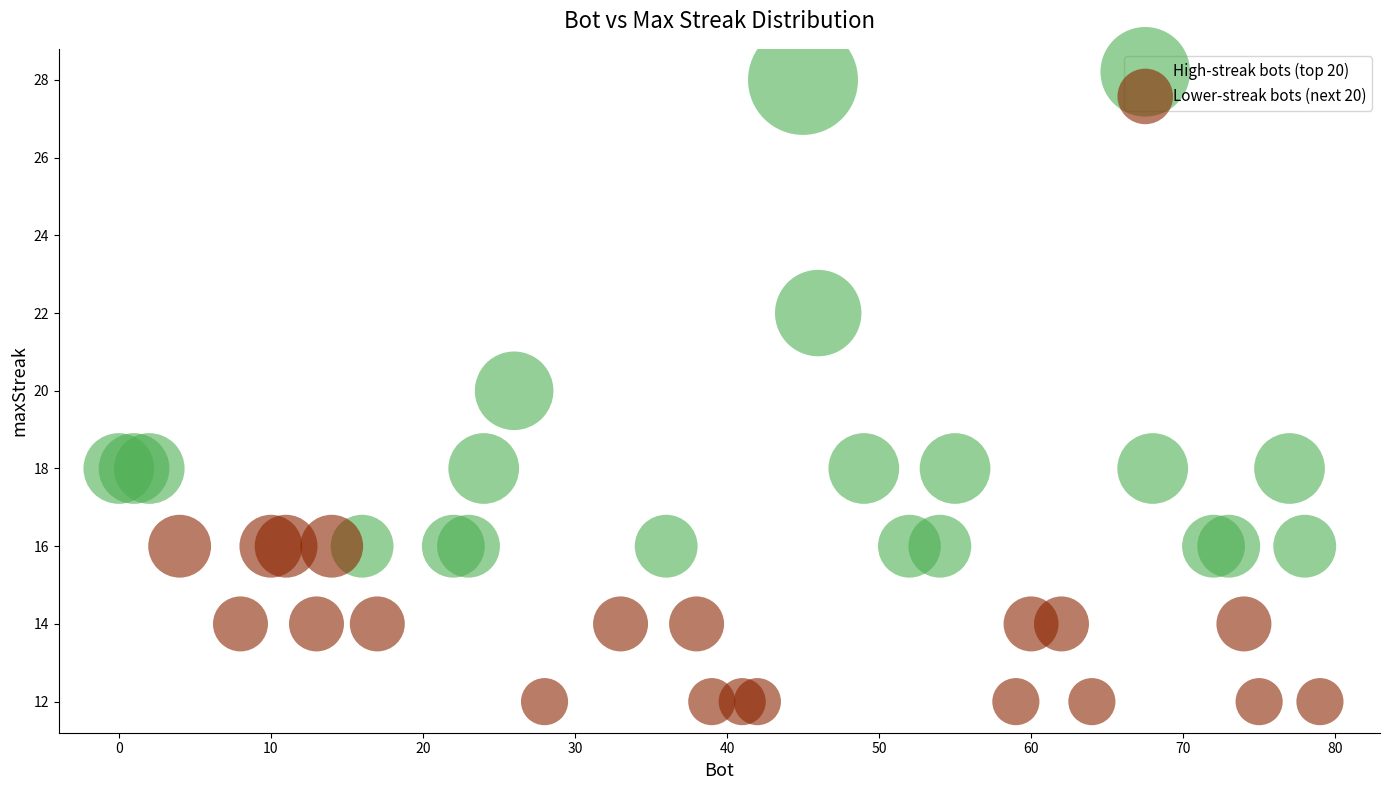

Which series contains the lowest Y value?

Lower-streak bots (next 20)